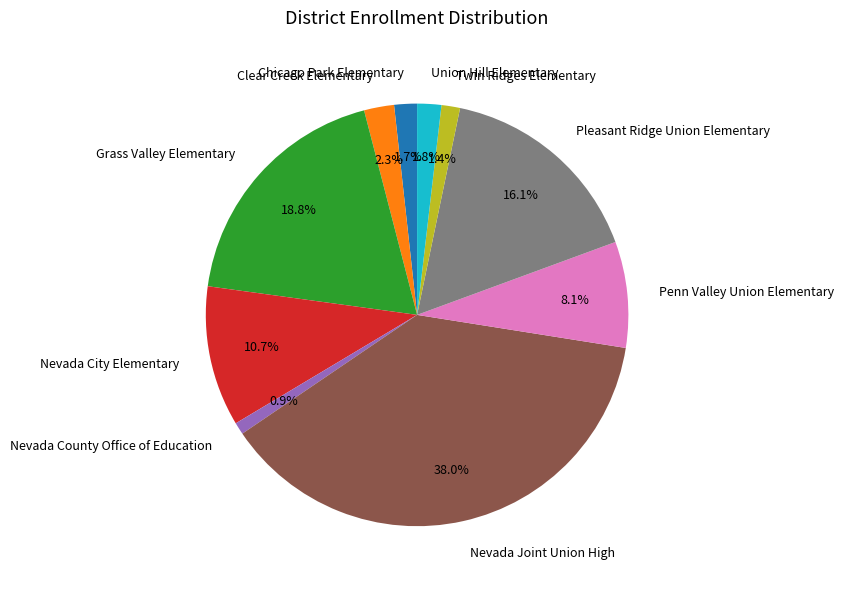

True or false: Pleasant Ridge Union Elementary accounts for 28% of the total.

False